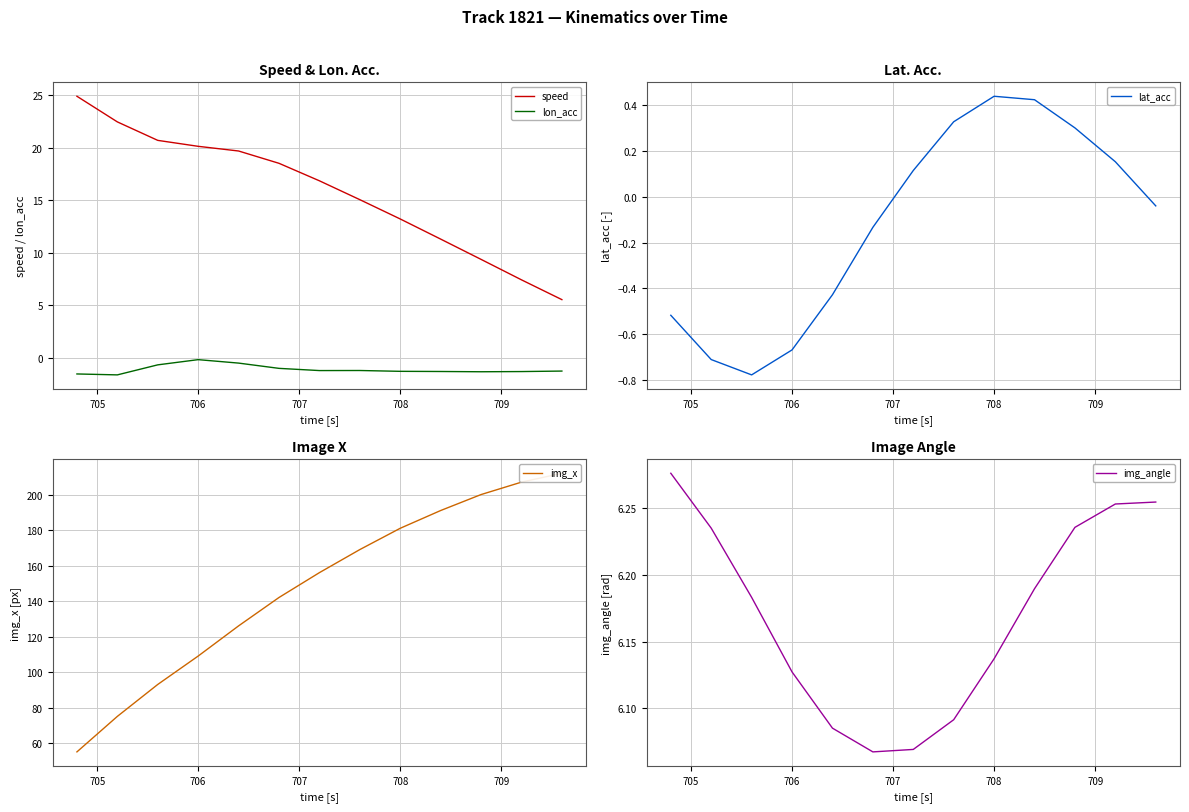

What value does the lon_acc series have at 708?

-1.3